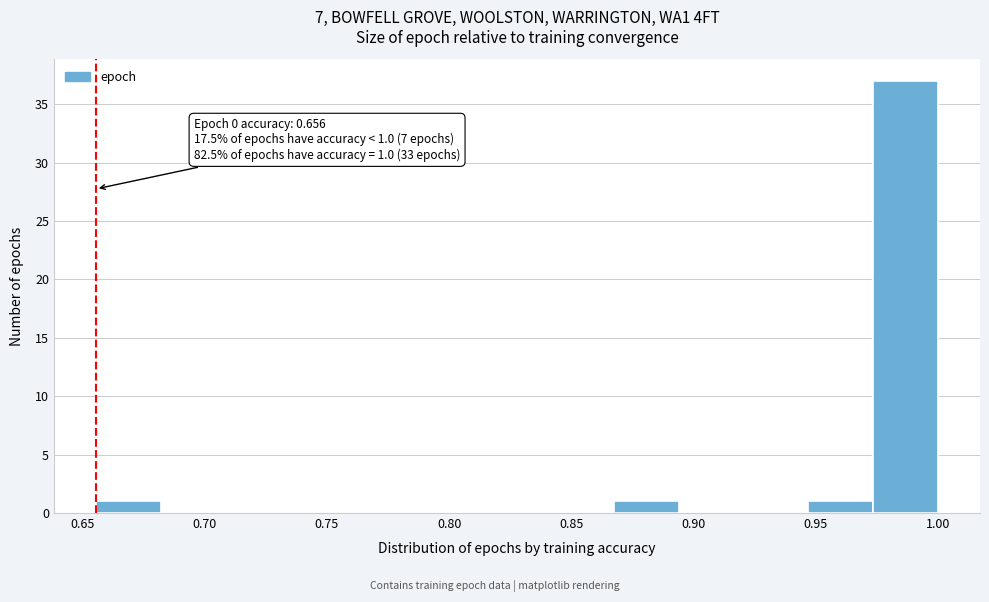

Over which range of the x-axis is the bar tallest?

0.975 to 1.000